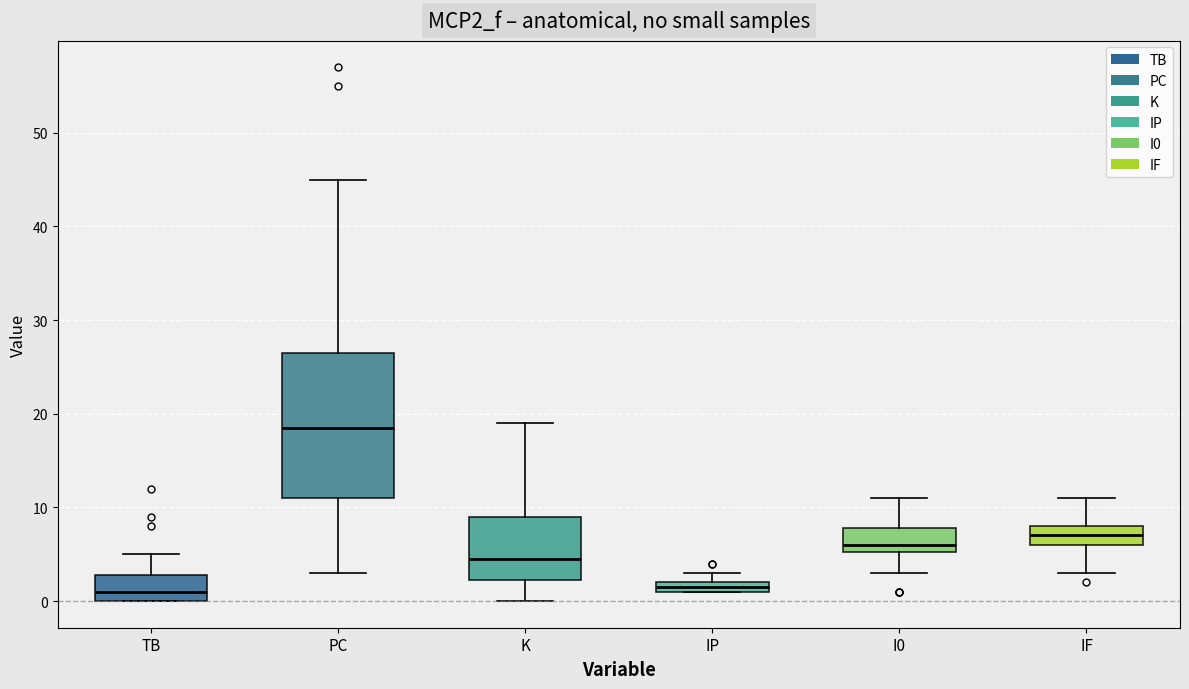

Where is the upper edge of the box for I0 on the y-axis? The values are not printed on the chart, so give them approximately, as read against the axis.

8